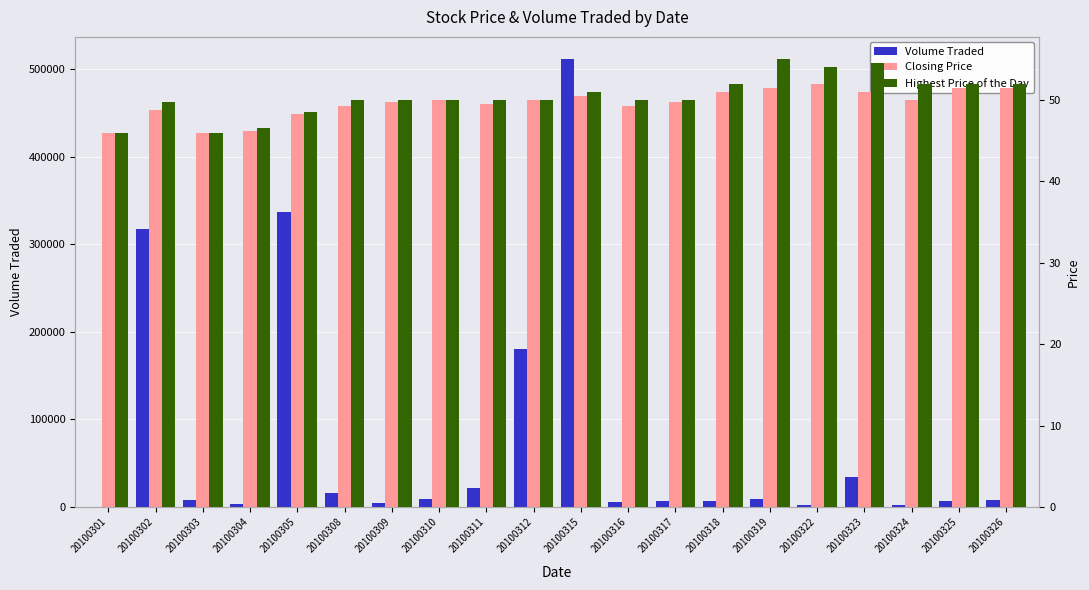

What is the lowest value of the Highest Price of the Day series?

46.0